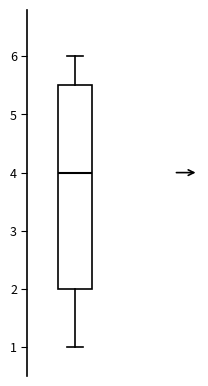

Transcribe this box plot: give where the median line is, the range the box spans, and where the two whiskers end, as read against the y-axis. The values are not printed on the chart, so give them approximately, as read against the axis.

median 4.0, box 2.0 to 5.5, whiskers 1.0 to 6.0